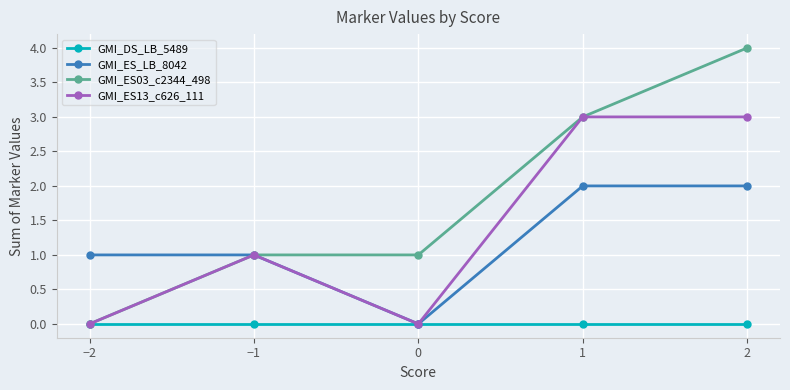

What is the difference between the maximum and minimum values in the GMI_ES_LB_8042 series?

2